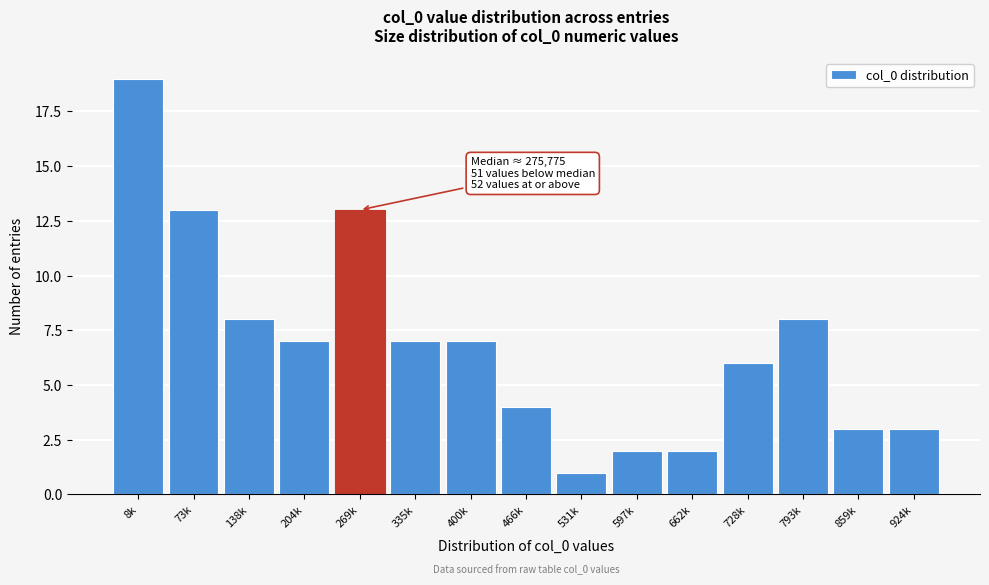

Reading left to right, extract all data points from this chart.

8k=19	73k=13	138k=8	204k=7	269k=13	335k=7	400k=7	466k=4	531k=1	597k=2	662k=2	728k=6	793k=8	859k=3	924k=3